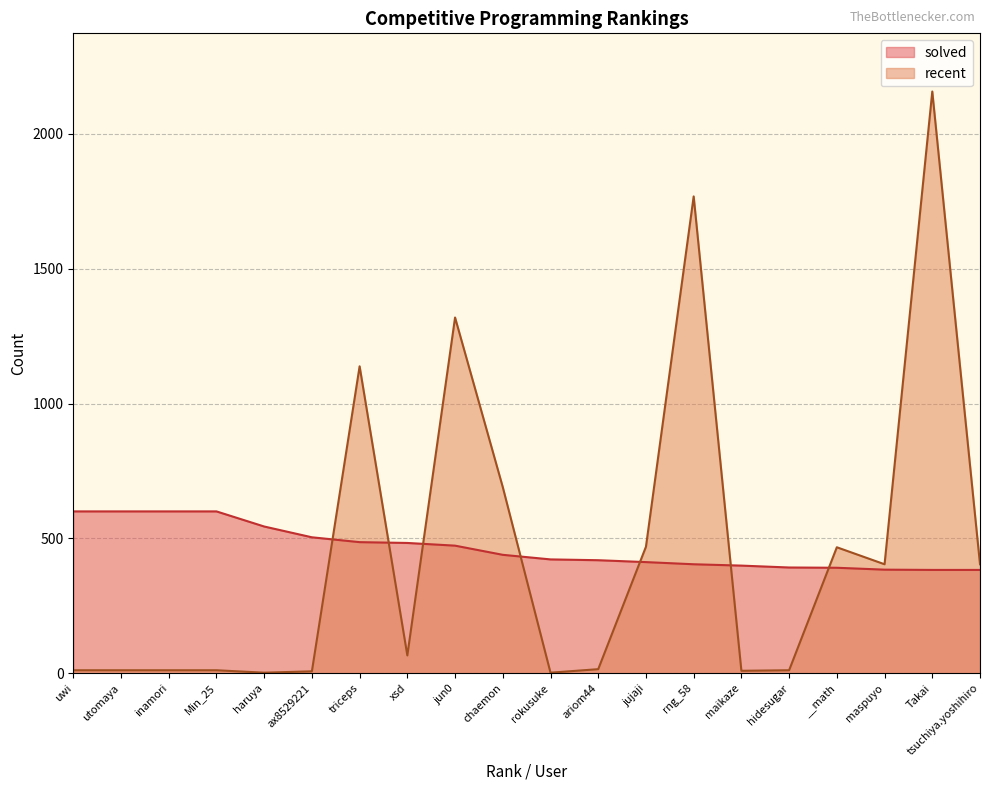

What is the sum of the recent values at jujaji and rng_58?

2237